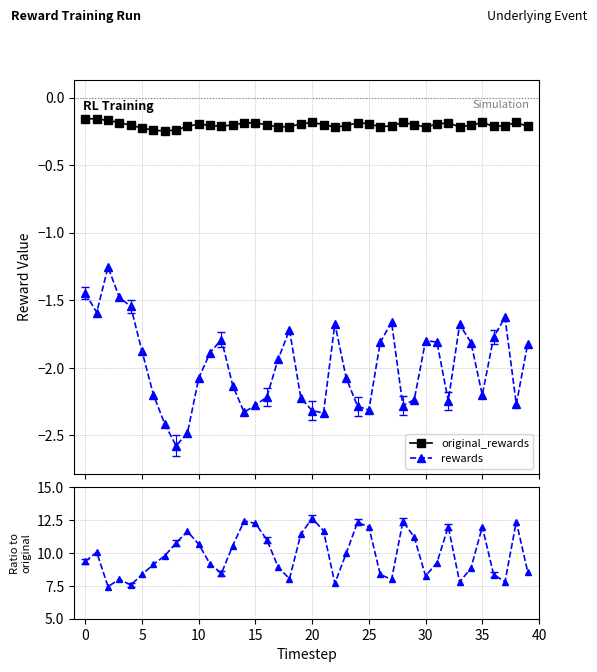

Is this an area chart (filled region under the line)?

No